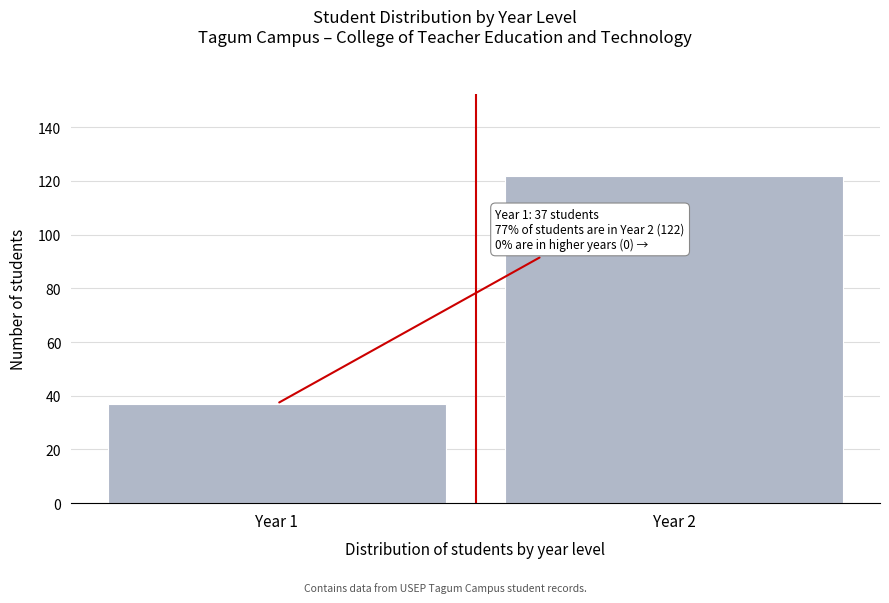

Reading right to left, transcribe all the data shown in this chart.

122	37